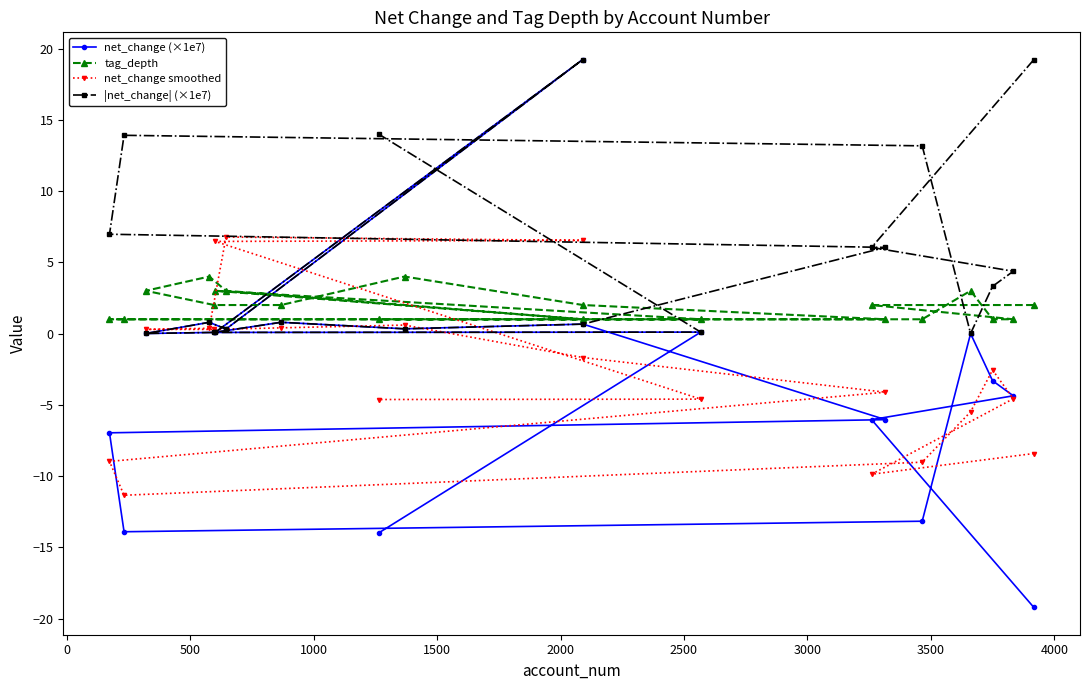

What is the maximum value shown in the chart?

19.2